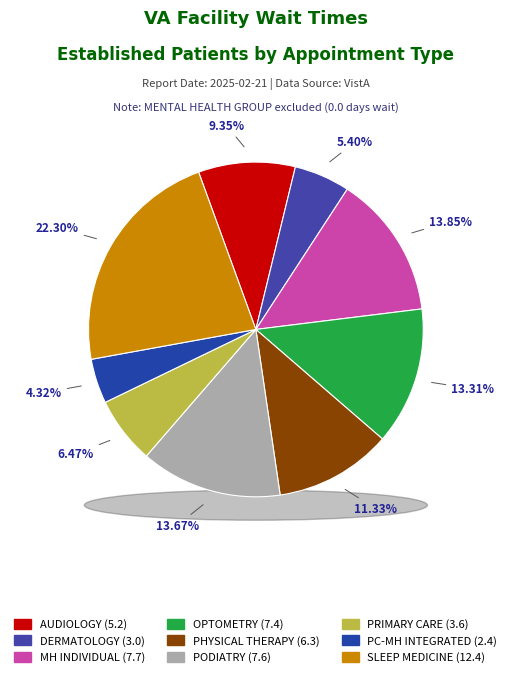

Is it true that MENTAL HEALTH INDIVIDUAL is 14% of the pie?

True